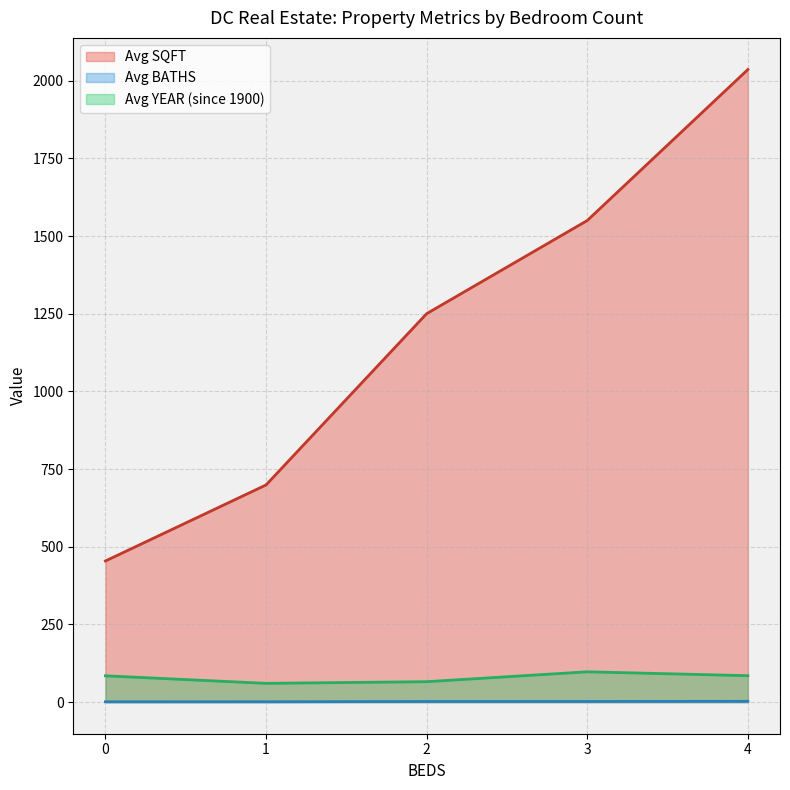

The value of Avg YEAR (since 1900) at 1 is 60.3. True or false?

True